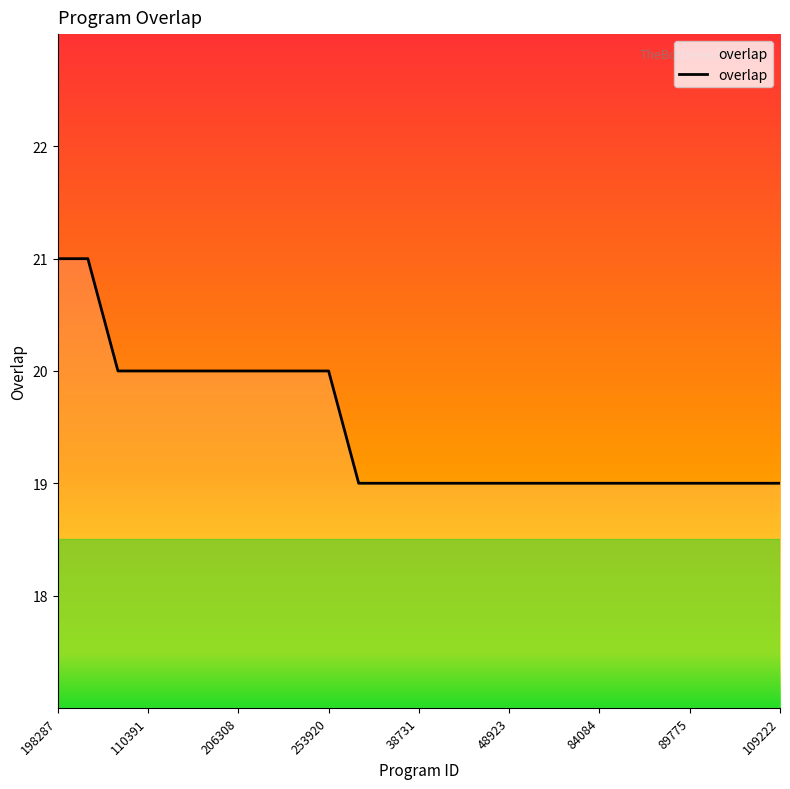

What is the minimum value shown in the chart?

19